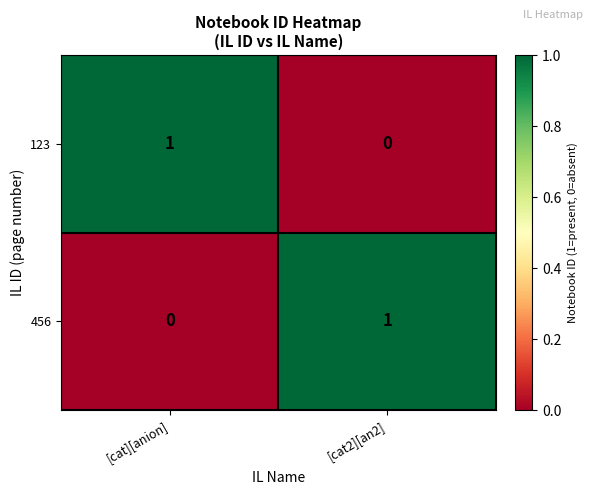

How many values in 456 are above zero?

1